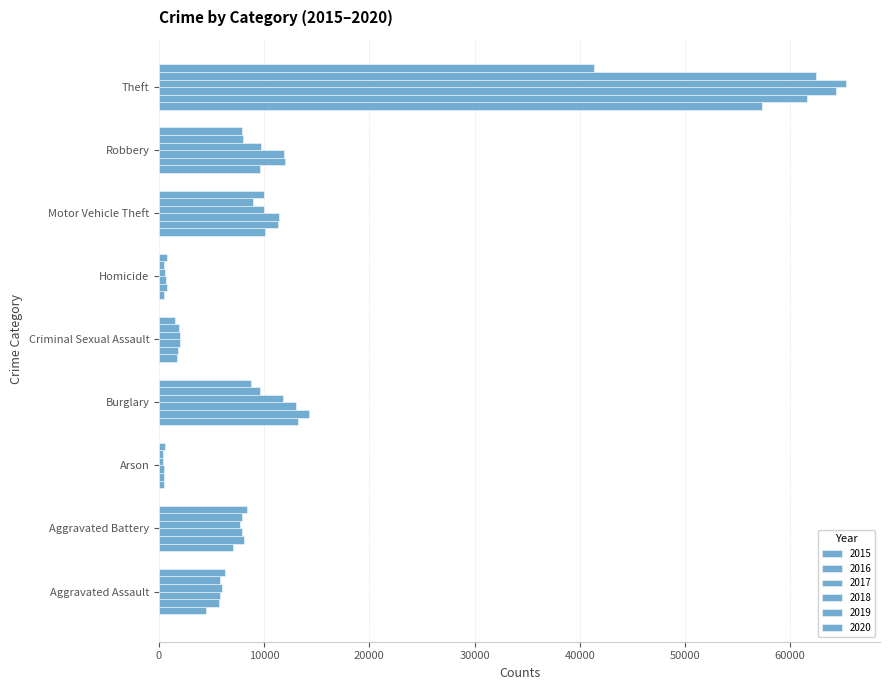

How many data points does each series have?

9